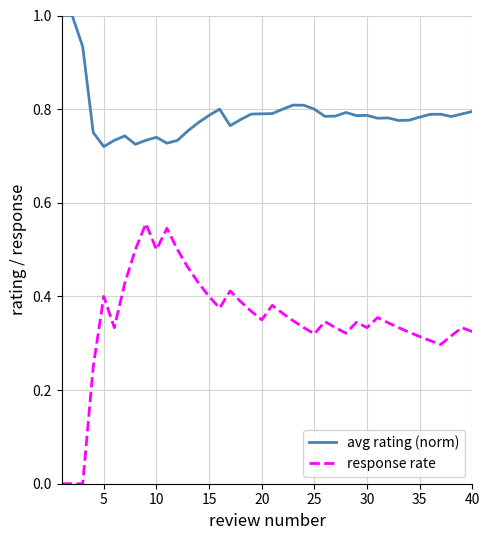

Which series has the widest spread of values?

response rate